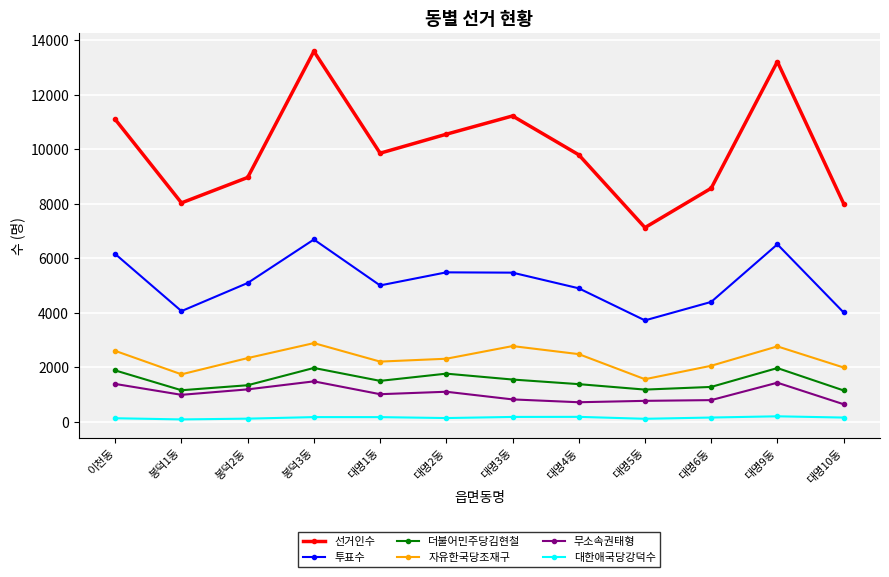

Where does the 대한애국당강덕수 series first go above 155?

봉덕3동